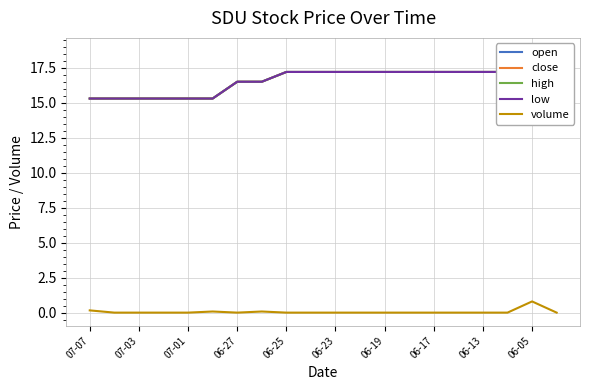

How many values in the volume series exceed 0?

4